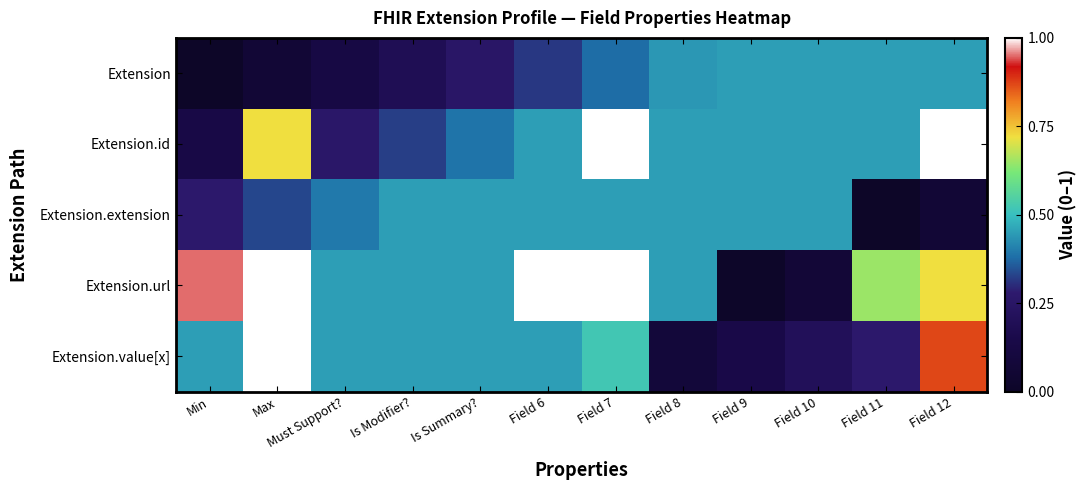

Reading left to right, extract all data points from this chart.

Extension: Min=0.0	Max=0.1	Must Support?=0.1	Is Modifier?=0.2	Is Summary?=0.3	Field 6=0.3	Field 7=0.4	Field 8=0.4	Field 9=0.5	Field 10=0.5	Field 11=0.5	Field 12=0.5
Extension.id: Min=0.1	Max=0.7	Must Support?=0.3	Is Modifier?=0.3	Is Summary?=0.4	Field 6=0.5	Field 7=1.0	Field 8=0.5	Field 9=0.5	Field 10=0.5	Field 11=0.5	Field 12=1.0
Extension.extension: Min=0.3	Max=0.3	Must Support?=0.4	Is Modifier?=0.5	Is Summary?=0.5	Field 6=0.5	Field 7=0.5	Field 8=0.5	Field 9=0.5	Field 10=0.5	Field 11=0.0	Field 12=0.1
Extension.url: Min=0.9	Max=1.0	Must Support?=0.5	Is Modifier?=0.5	Is Summary?=0.5	Field 6=1.0	Field 7=1.0	Field 8=0.5	Field 9=0.0	Field 10=0.1	Field 11=0.6	Field 12=0.7
Extension.value[x]: Min=0.5	Max=1.0	Must Support?=0.5	Is Modifier?=0.5	Is Summary?=0.5	Field 6=0.5	Field 7=0.5	Field 8=0.1	Field 9=0.1	Field 10=0.2	Field 11=0.3	Field 12=0.9